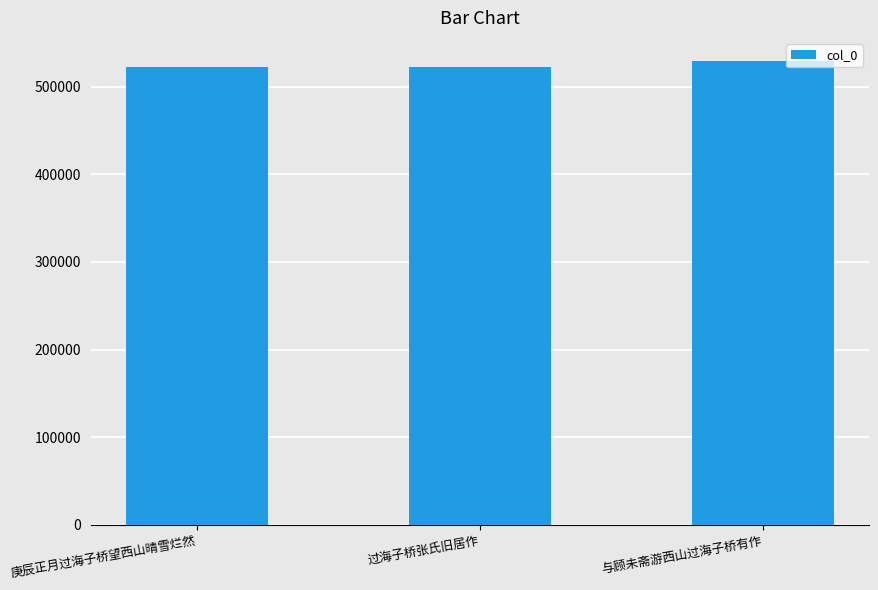

What value does the data have at 过海子桥张氏旧居作?

522106